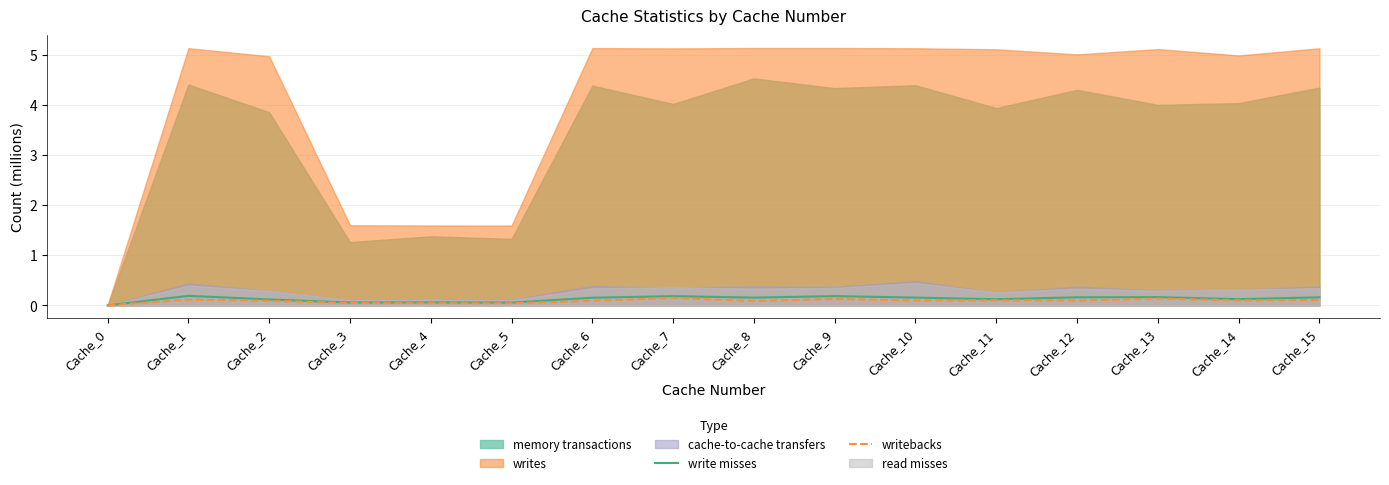

Where is the first local minimum for write misses?

Cache_3